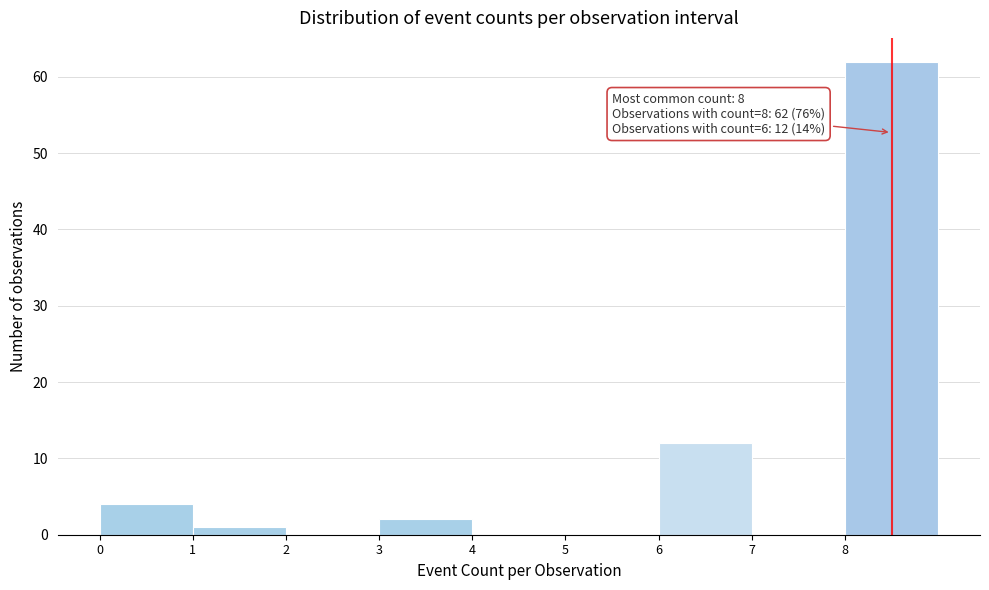

Over which range of the x-axis is the bar tallest?

8 to 9